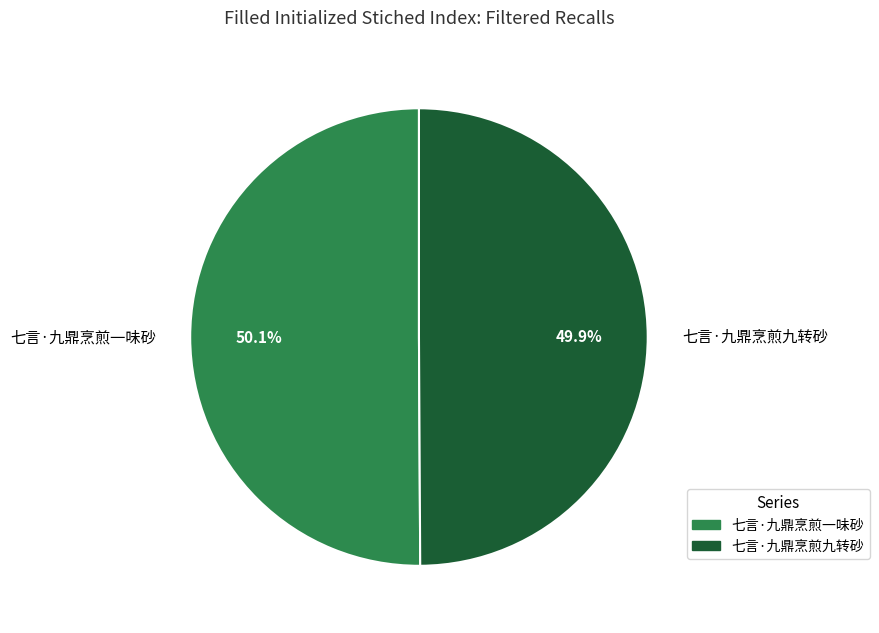

Does any single category account for the majority?

Yes